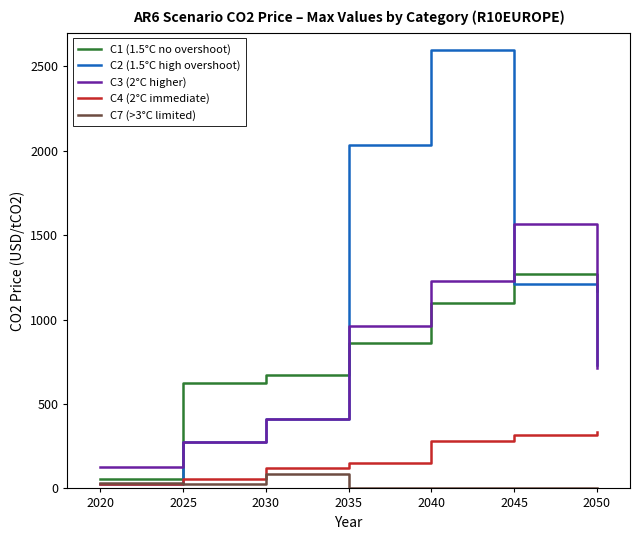

What are all the series names shown in the legend?

C1 (1.5°C no overshoot), C2 (1.5°C high overshoot), C3 (2°C higher), C4 (2°C immediate), C7 (>3°C limited)